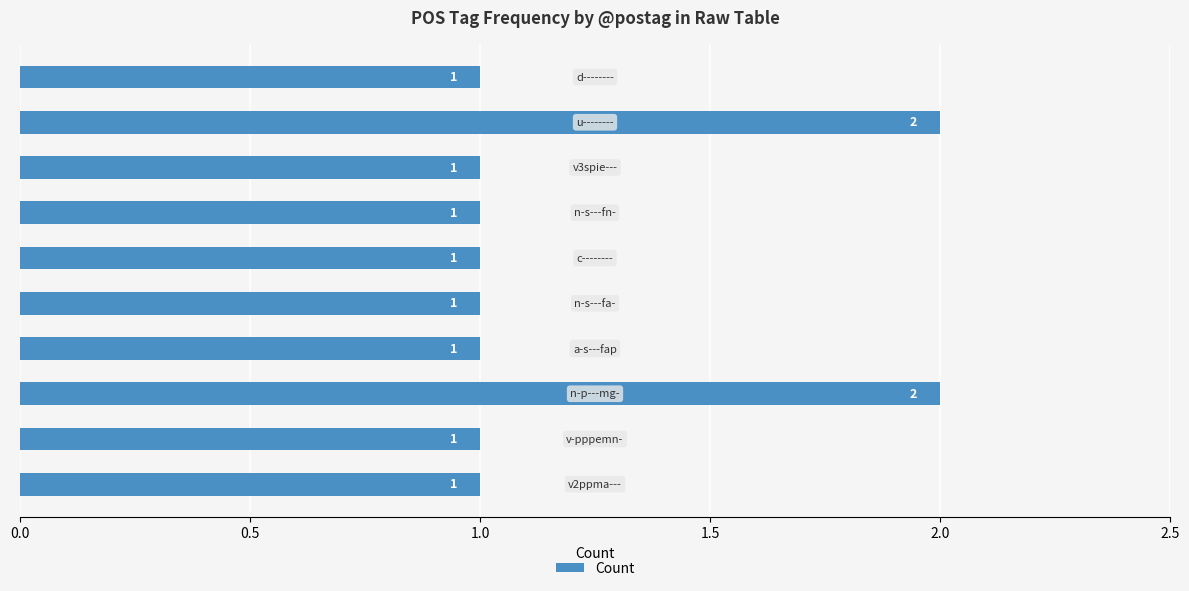

What is the sum of all values?

12